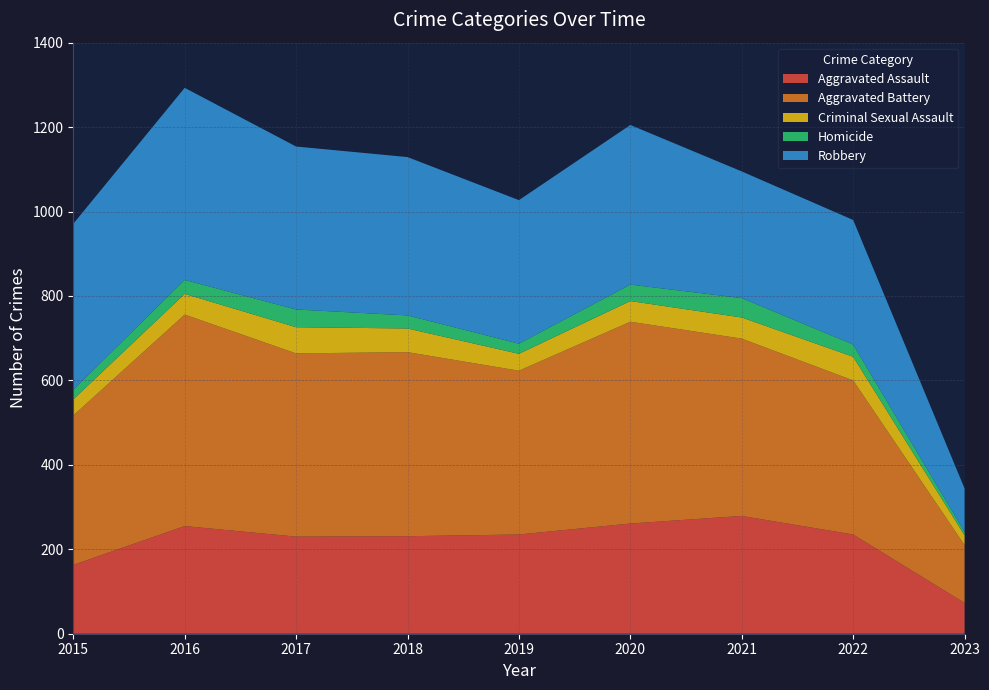

Reading left to right, extract all data points from this chart.

Aggravated Assault: 163	255	230	231	235	261	279	235	73
Aggravated Battery: 354	501	434	436	388	478	420	365	137
Criminal Sexual Assault: 38	49	62	56	40	49	50	56	23
Homicide: 23	33	42	31	24	39	46	29	8
Robbery: 393	455	386	375	340	378	300	295	103